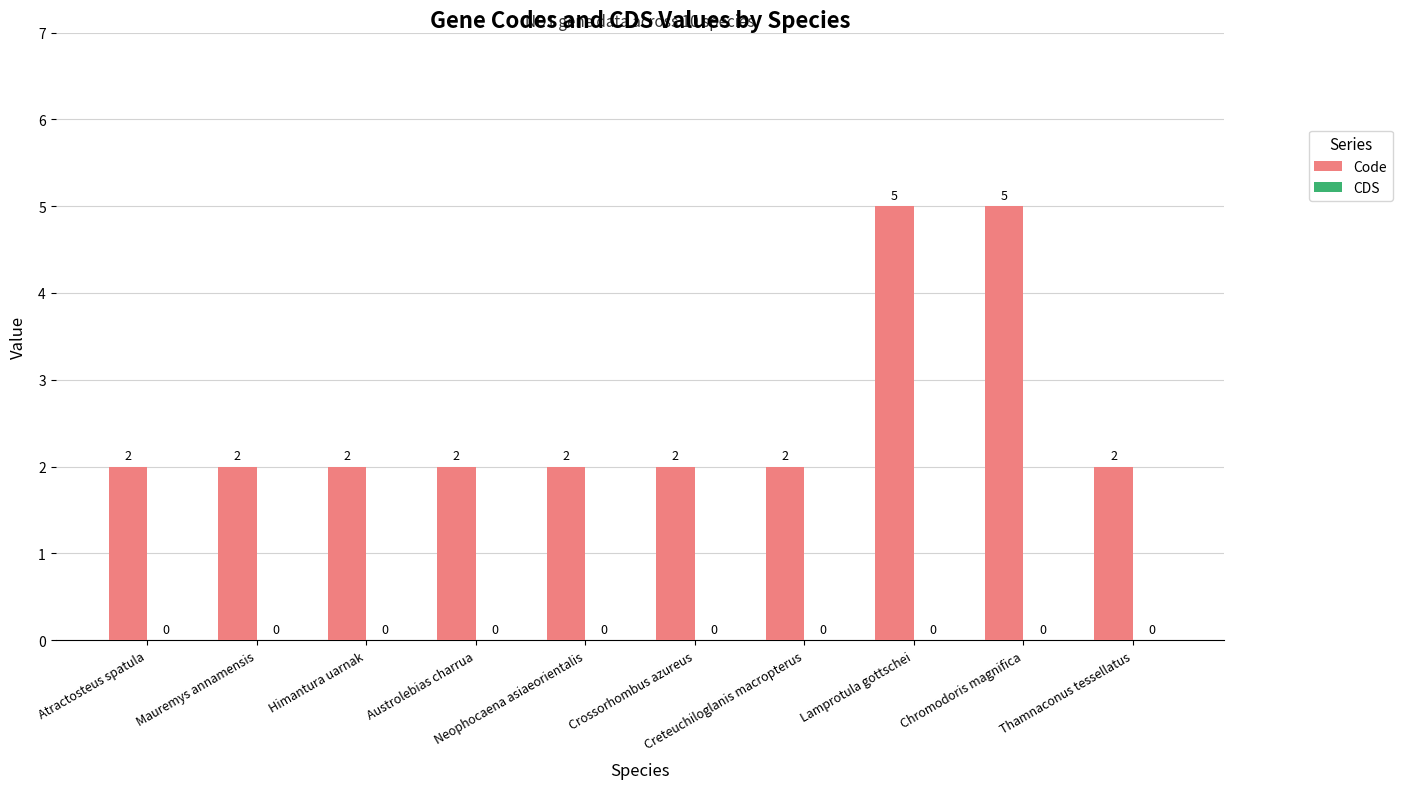

What is the greatest value displayed?

5